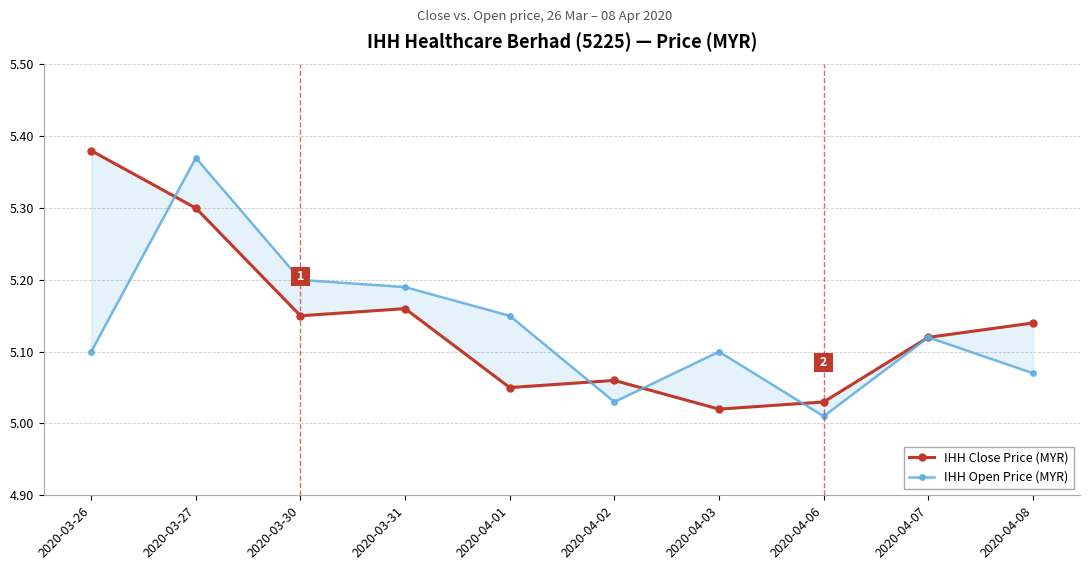

Reading left to right, what are all the values shown in this chart?

IHH Close Price (MYR): 2020-03-26=5.4	2020-03-27=5.3	2020-03-30=5.2	2020-03-31=5.2	2020-04-01=5.0	2020-04-02=5.1	2020-04-03=5.0	2020-04-06=5.0	2020-04-07=5.1	2020-04-08=5.1
IHH Open Price (MYR): 2020-03-26=5.1	2020-03-27=5.4	2020-03-30=5.2	2020-03-31=5.2	2020-04-01=5.2	2020-04-02=5.0	2020-04-03=5.1	2020-04-06=5.0	2020-04-07=5.1	2020-04-08=5.1